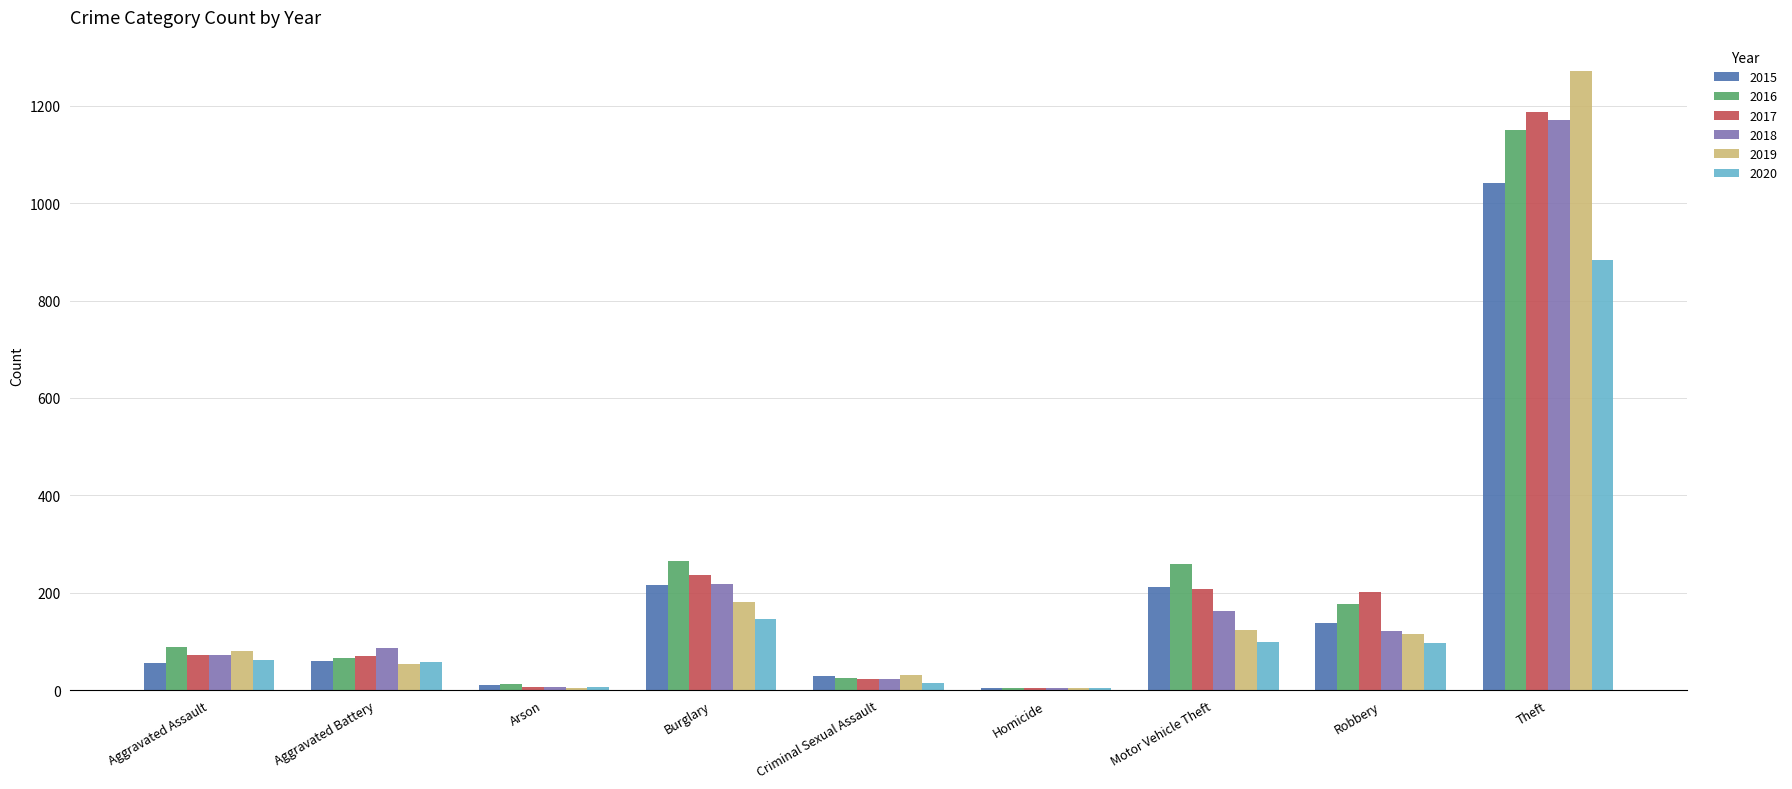

What is the sum of all 2018 values?

1865